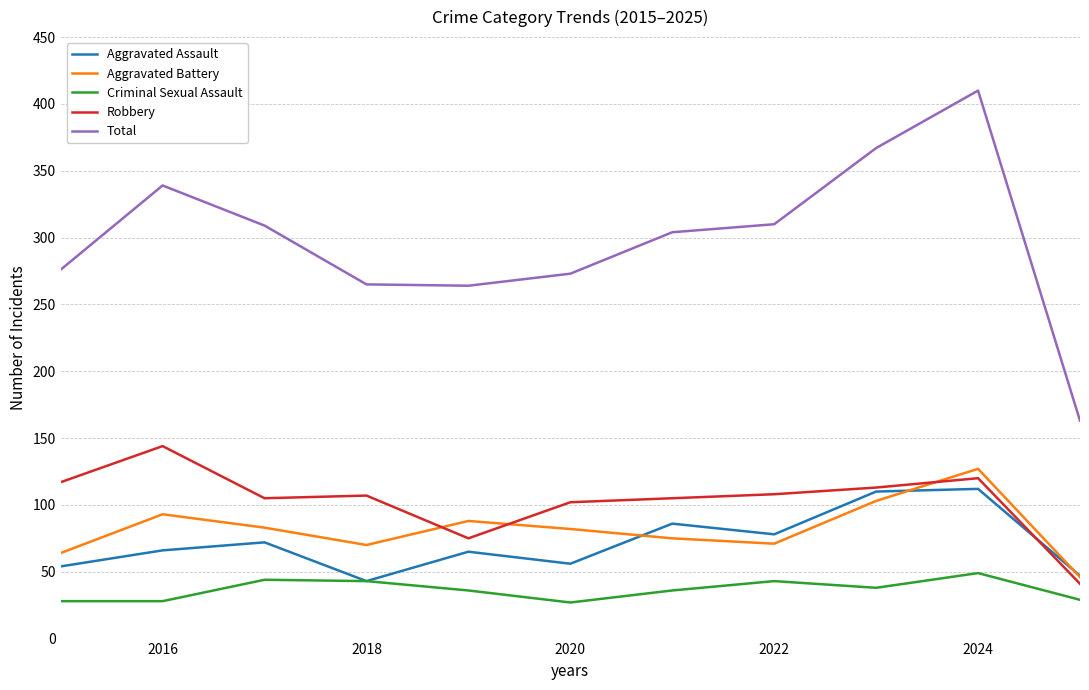

True or false: Total and Aggravated Battery intersect in this chart.

False